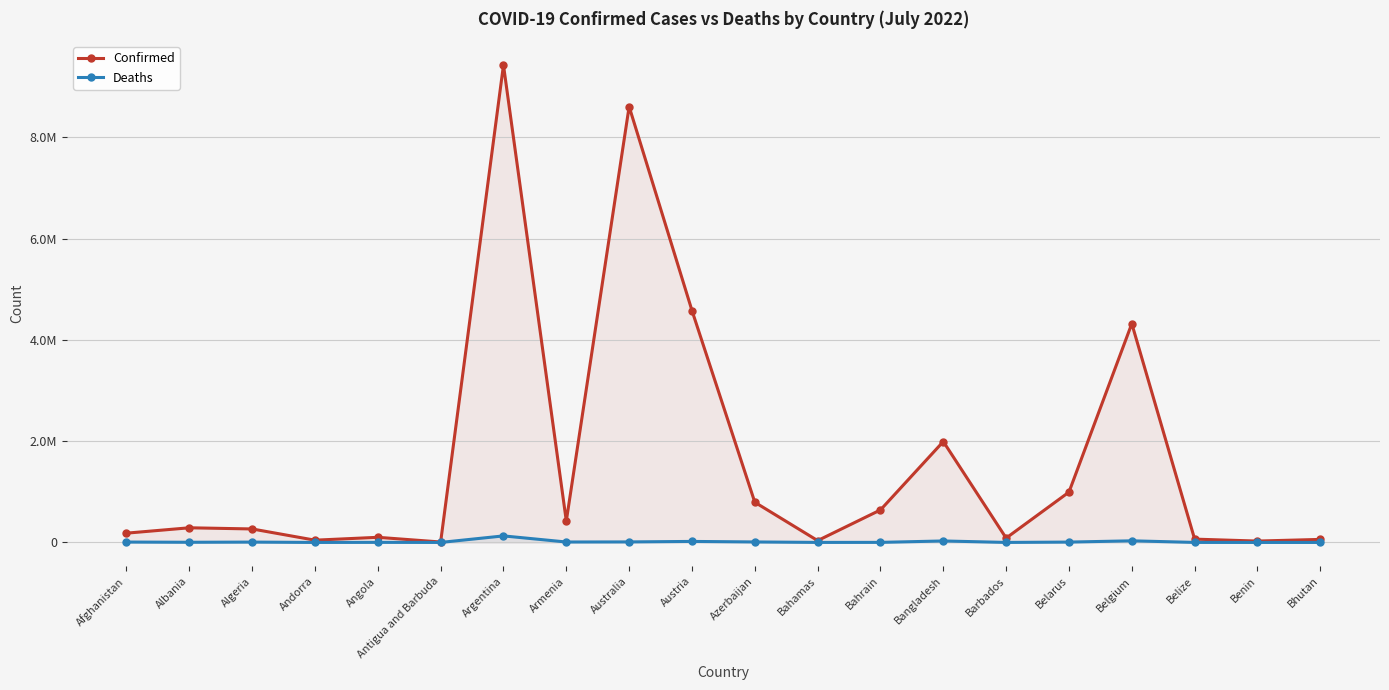

What is the label of the 3rd point from the left?

Algeria